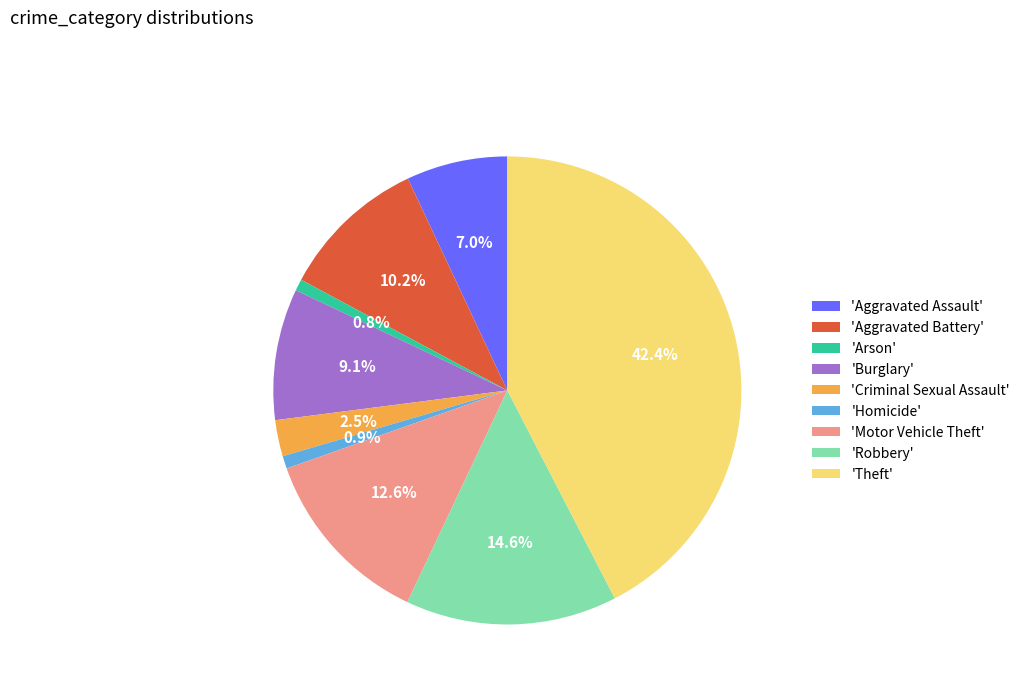

Which slice is the largest?

'Theft'